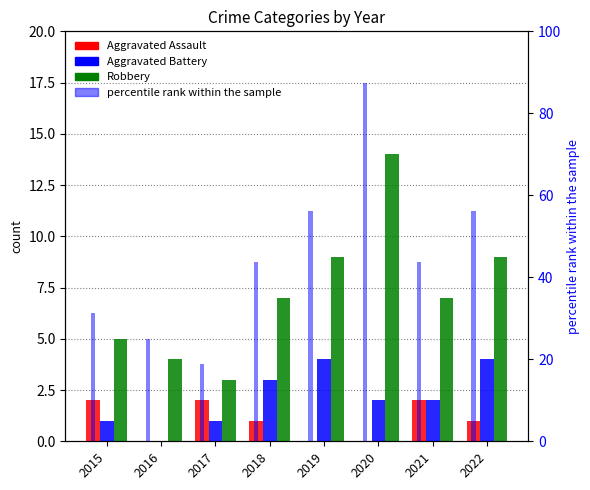

At 2020, list the series in order from smallest to largest.

Aggravated Assault, Aggravated Battery, Robbery, percentile rank within the sample